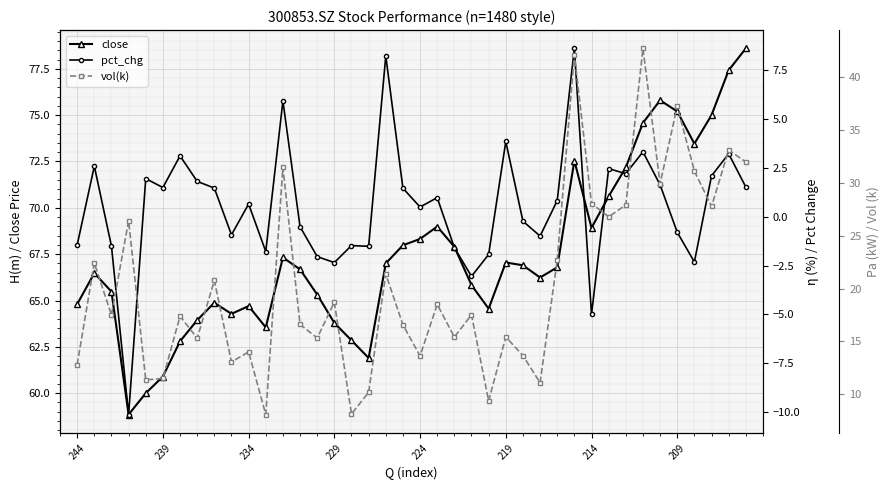

The value of close at 38 is 25.4. True or false?

False